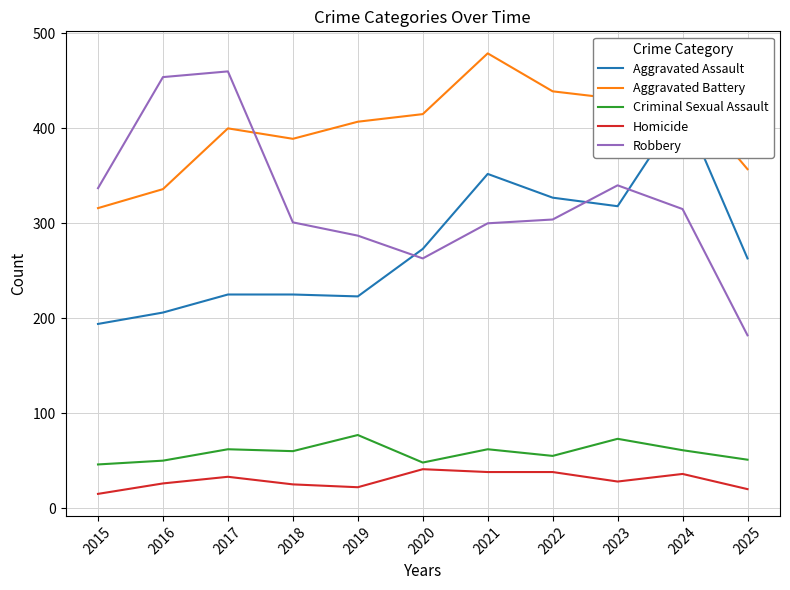

Reading left to right, transcribe all the data shown in this chart.

Aggravated Assault: 194	206	225	225	223	273	352	327	318	422	263
Aggravated Battery: 316	336	400	389	407	415	479	439	431	438	357
Criminal Sexual Assault: 46	50	62	60	77	48	62	55	73	61	51
Homicide: 15	26	33	25	22	41	38	38	28	36	20
Robbery: 337	454	460	301	287	263	300	304	340	315	182